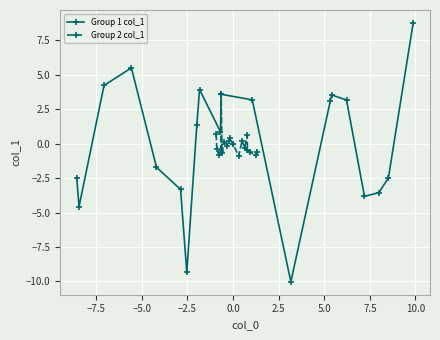

Reading left to right, what are all the values shown in this chart?

Group 1 col_1: -2.5	-4.6	4.2	5.5	-1.7	-3.3	-9.3	1.3	3.9	0.9	3.6	3.2	-10.0	3.1	3.5	3.2	-3.8	-3.6	-2.5	8.7
Group 2 col_1: 0.7	-0.4	-0.9	-0.5	3.6	-0.7	0.1	-0.2	0.2	0.4	0.0	0.0	-0.9	0.2	-0.3	0.6	-0.5	-0.6	-0.9	-0.6